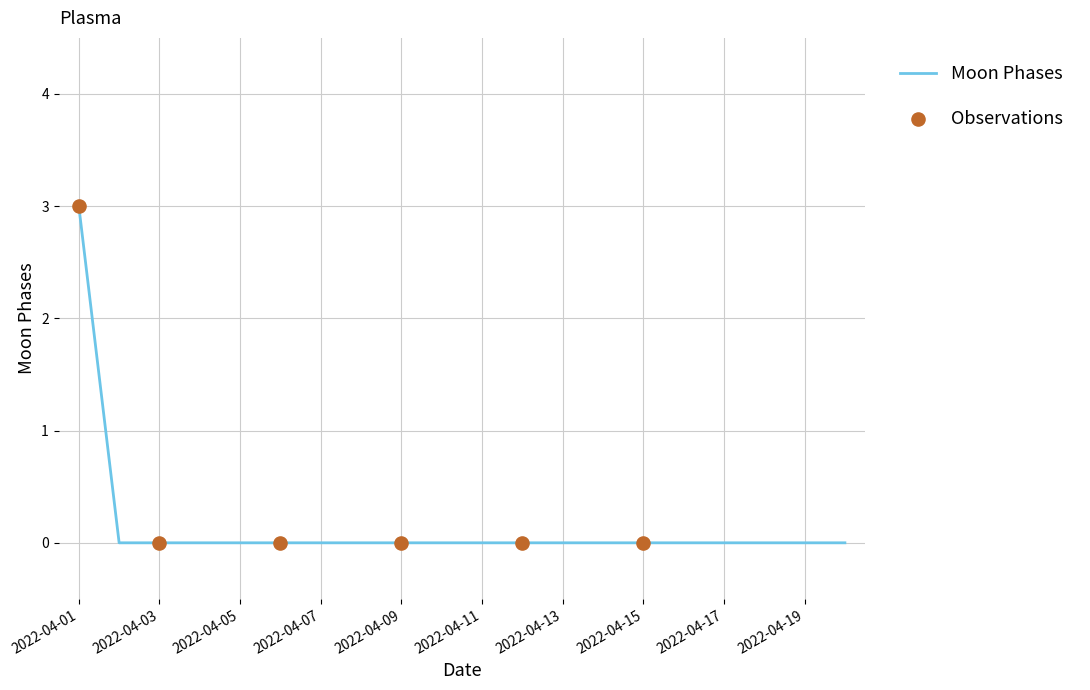

What is the difference between the maximum and minimum values?

3